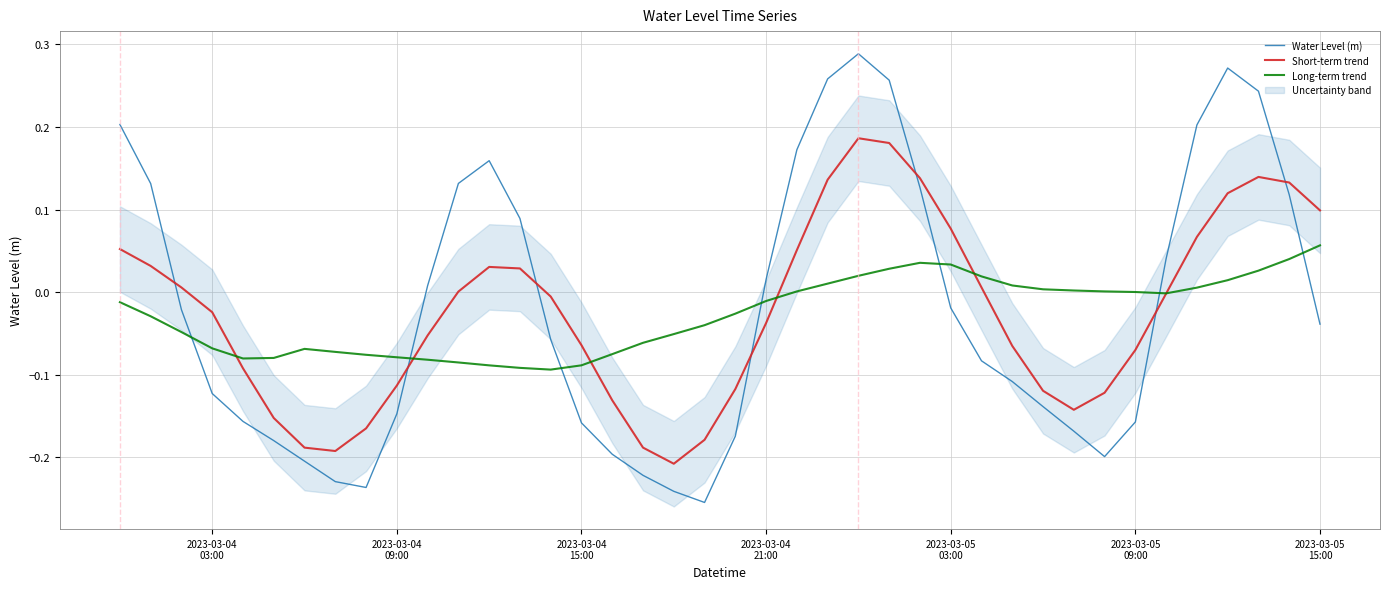

What is the difference between the maximum and second lowest values in the Water Level (m) series?

0.5